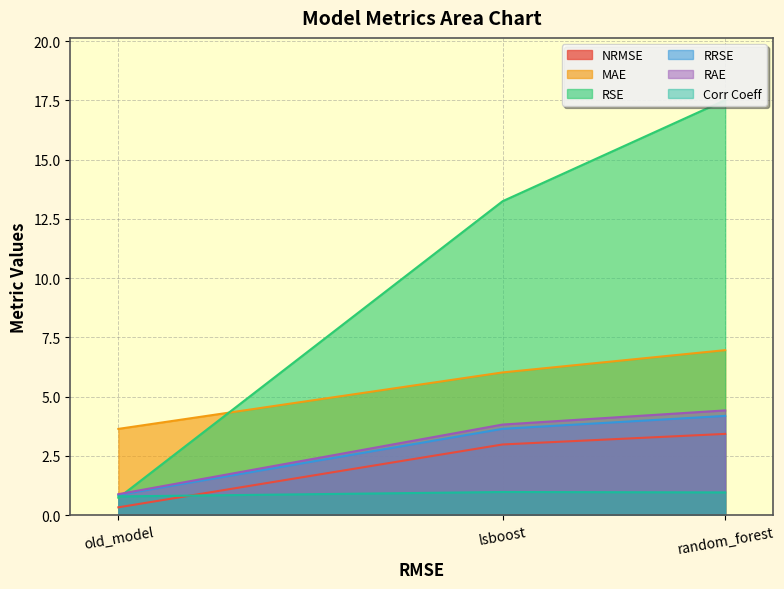

At which category is the sum across all series the highest?

random_forest